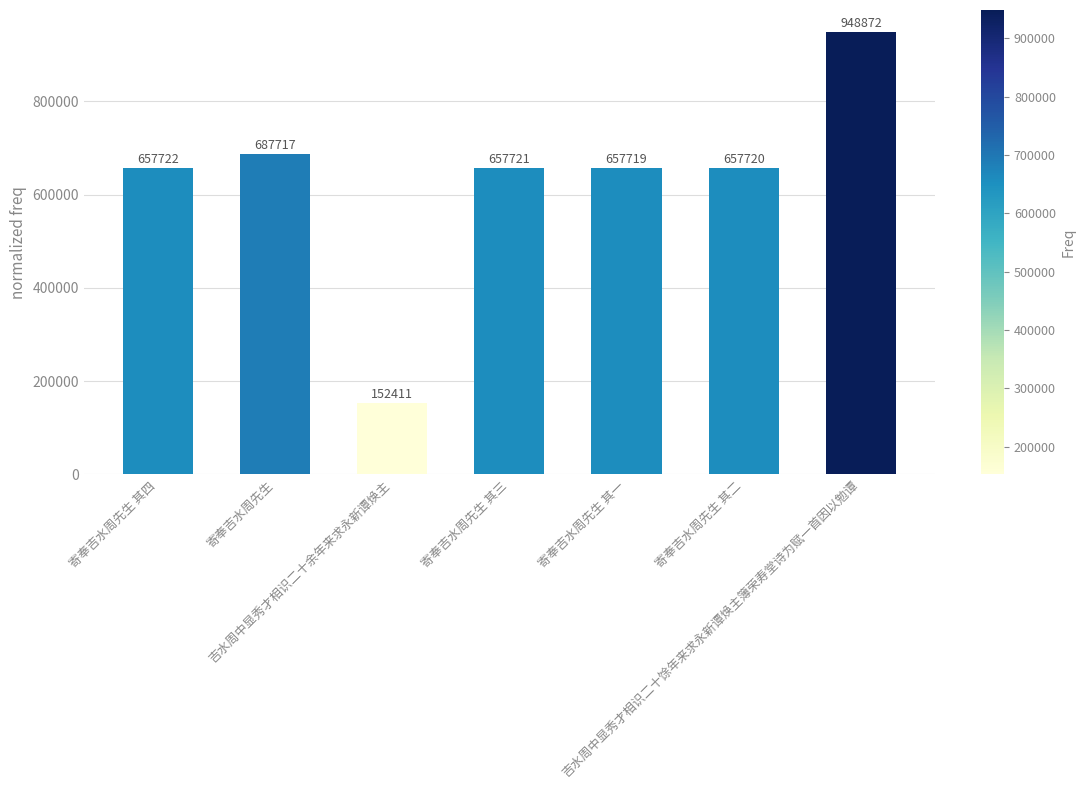

What position from the right is 吉水周中显秀才相识二十馀年来求永新谭焕主簿荣寿堂诗为赋一首因以勉谭?

1